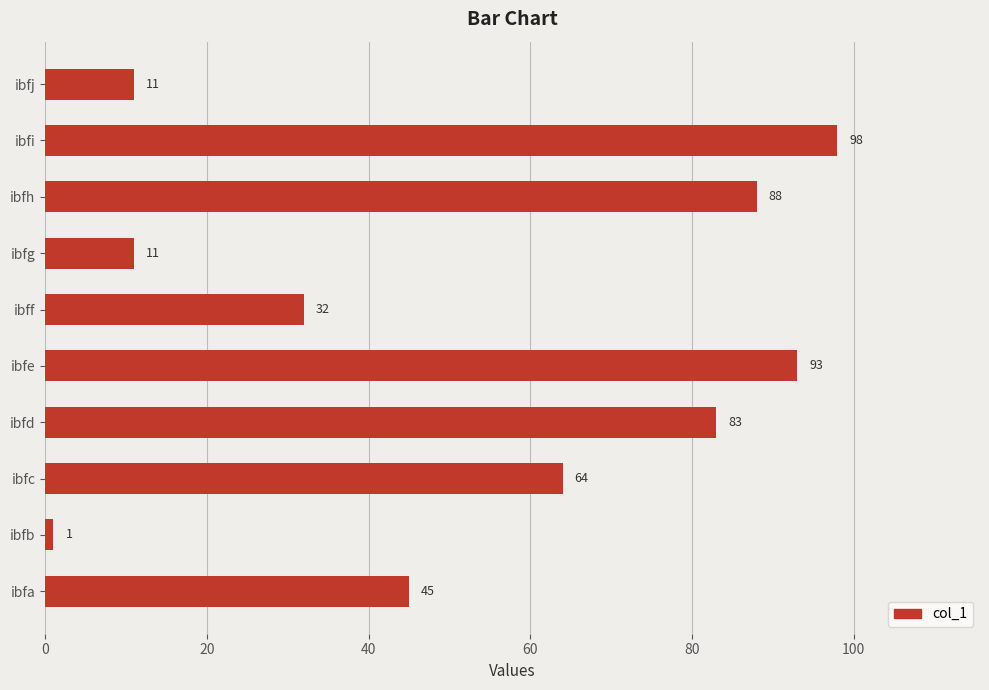

Between ibfb and ibfc, which is larger?

ibfc